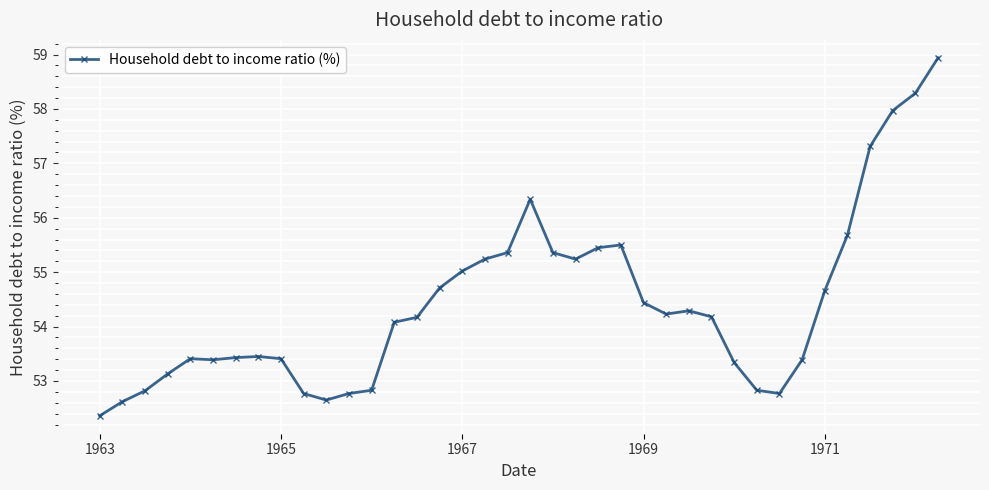

What is the value of the 14th point from the left?

54.1